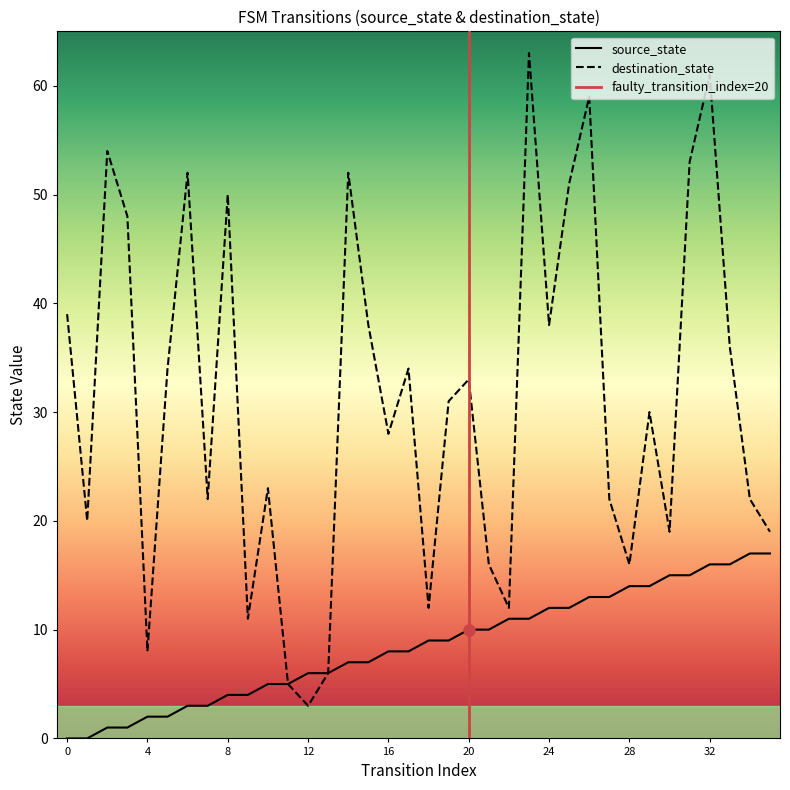

What is the difference between the second highest and minimum values in the destination_state series?

58